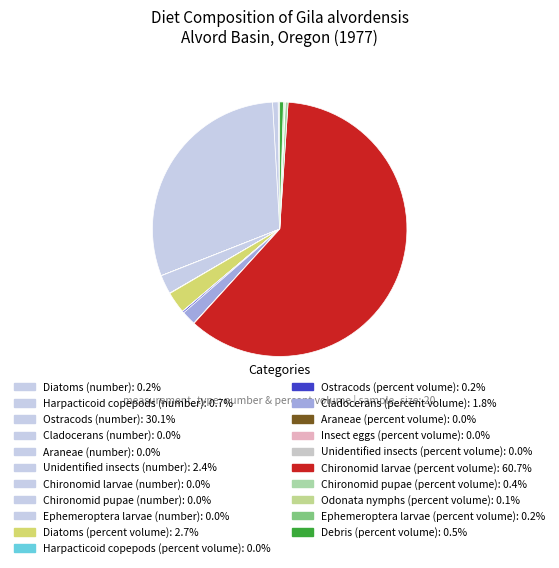

Combined, what portion of the pie is Diatoms (number) and Ostracods (percent volume)?

0.4%